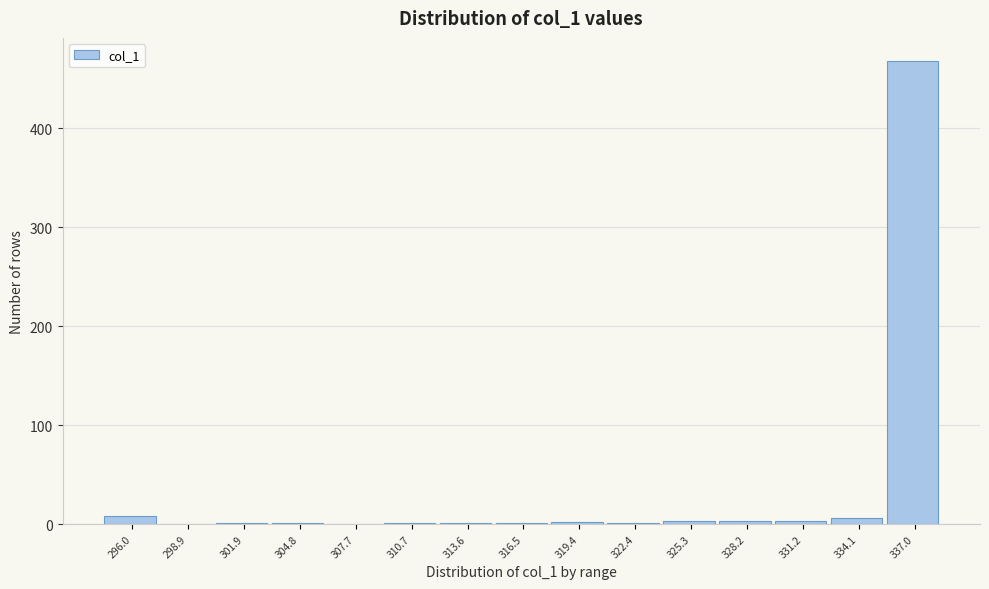

Reading left to right, transcribe this chart: for each bar, give the range it covers on the x-axis and its height. Neither the bar edges nor the heights are printed on the chart, so give them approximately, as read against the axes.

294.5 to 297.5: under 10
297.5 to 300.5: 0
300.5 to 303.5: under 10
303.5 to 306.5: under 10
306.5 to 309.0: 0
309.0 to 312.0: under 10
312.0 to 315.0: under 10
315.0 to 318.0: under 10
318.0 to 321.0: under 10
321.0 to 324.0: under 10
324.0 to 327.0: under 10
327.0 to 329.5: under 10
329.5 to 332.5: under 10
332.5 to 335.5: under 10
335.5 to 338.5: 470